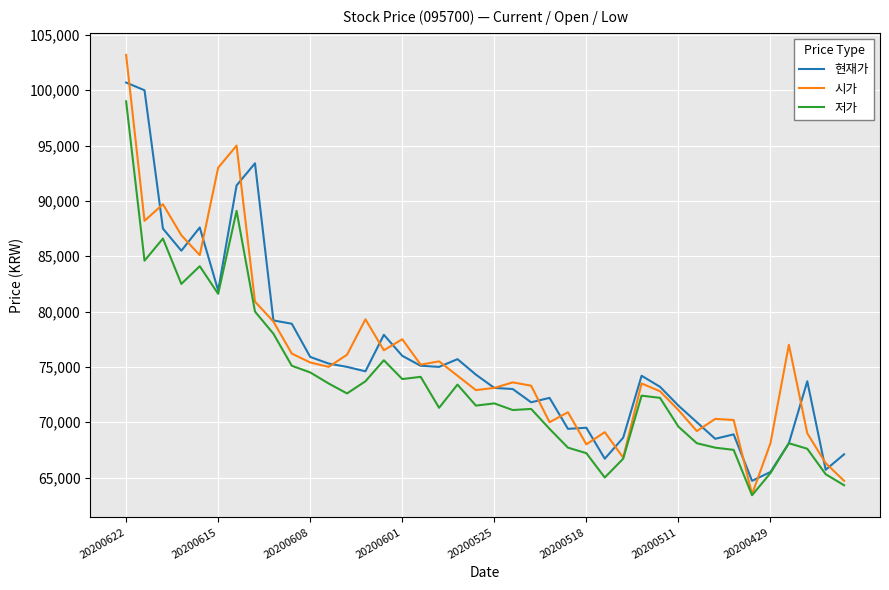

True or false: 현재가 has more than 1 interior local peaks.

True